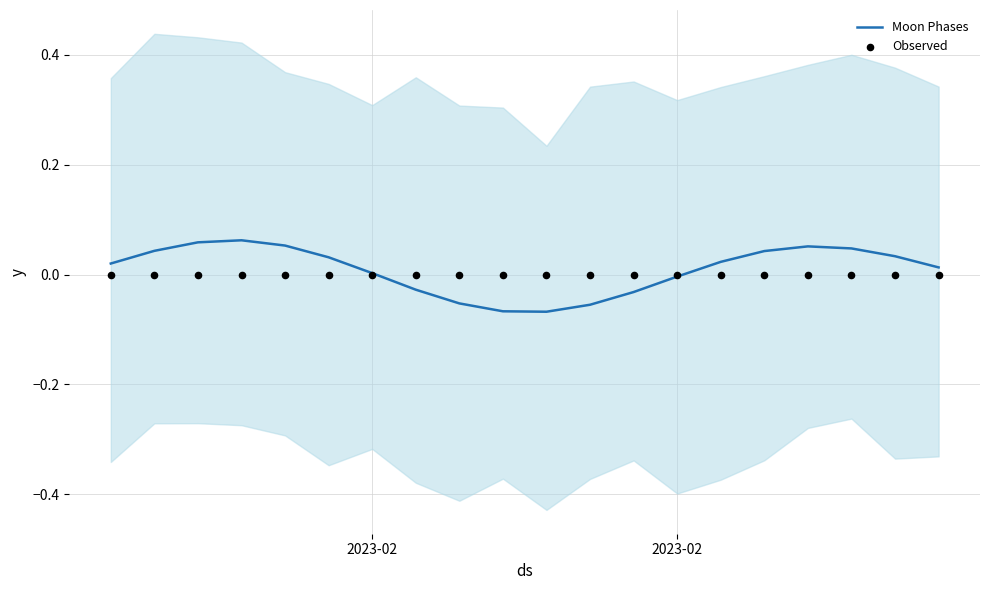

Is the value of Moon Phases at 2023-02 greater than the value of Observed at 2023-02?

Yes